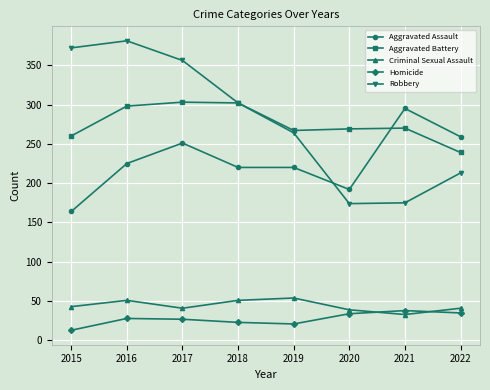

What is the approximate value of Homicide at 2015, to the nearest 5?

15